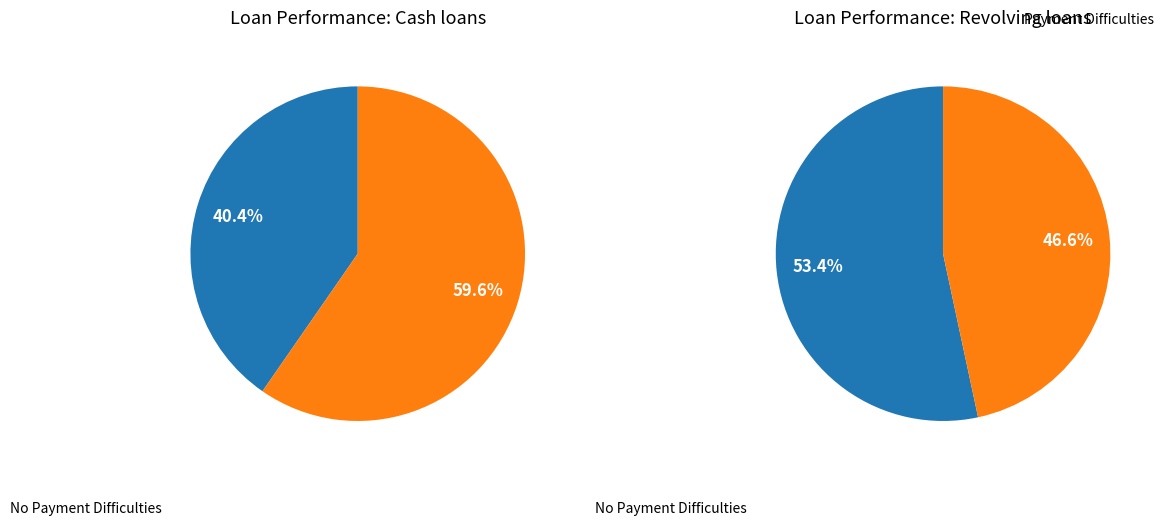

Is it true that 0 is 28% of the pie?

False